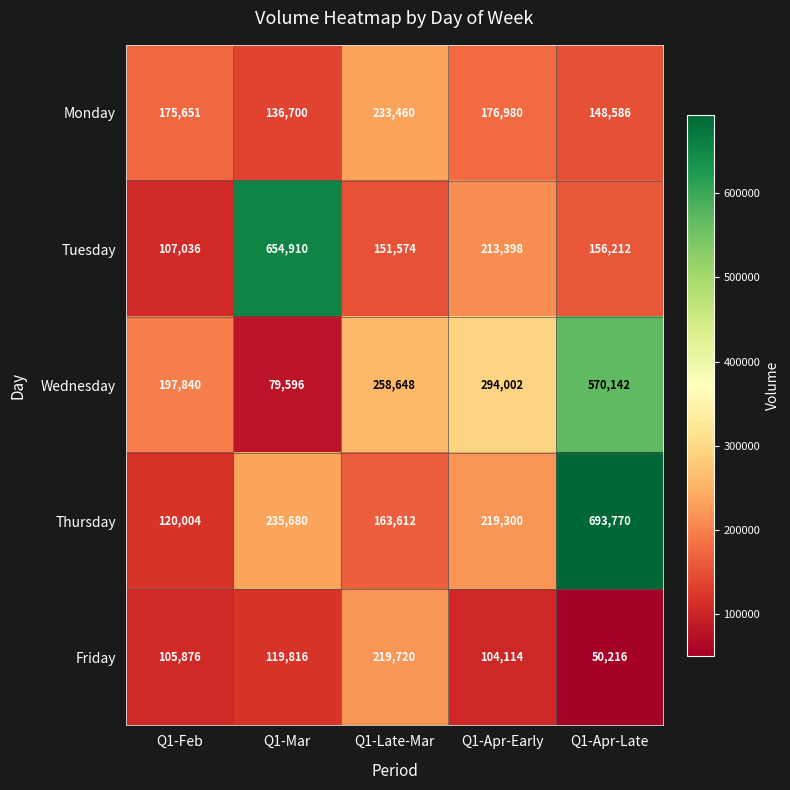

What is the difference between the second highest and minimum values in the Tuesday series?

106362